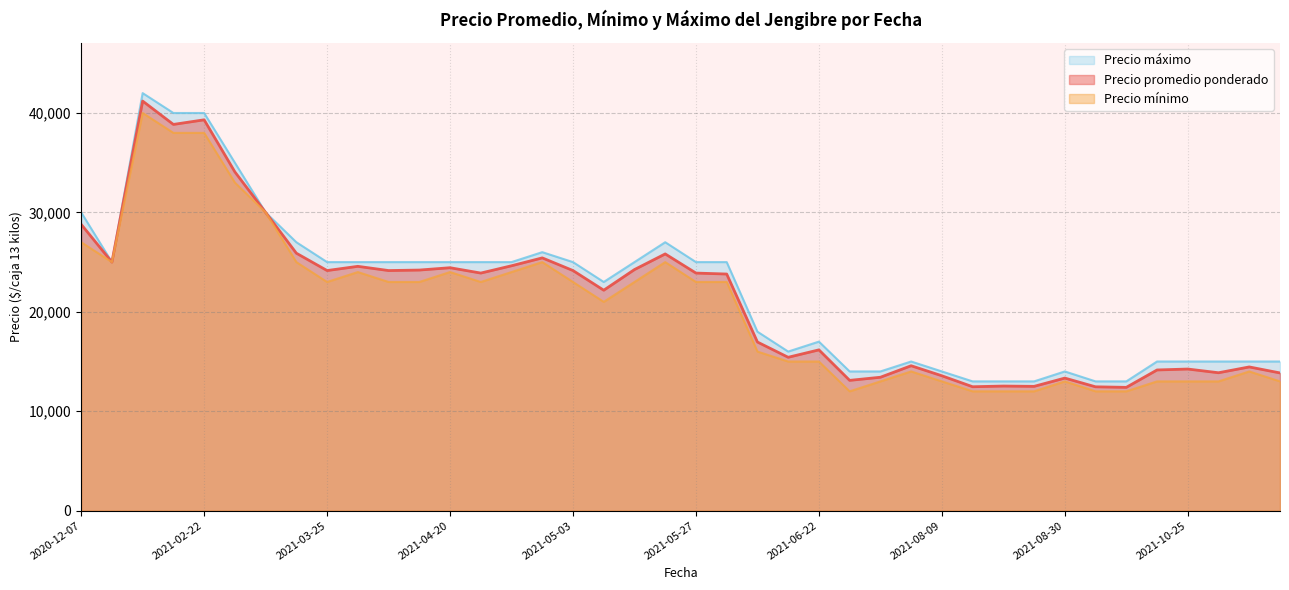

How many data points does each series have?

40